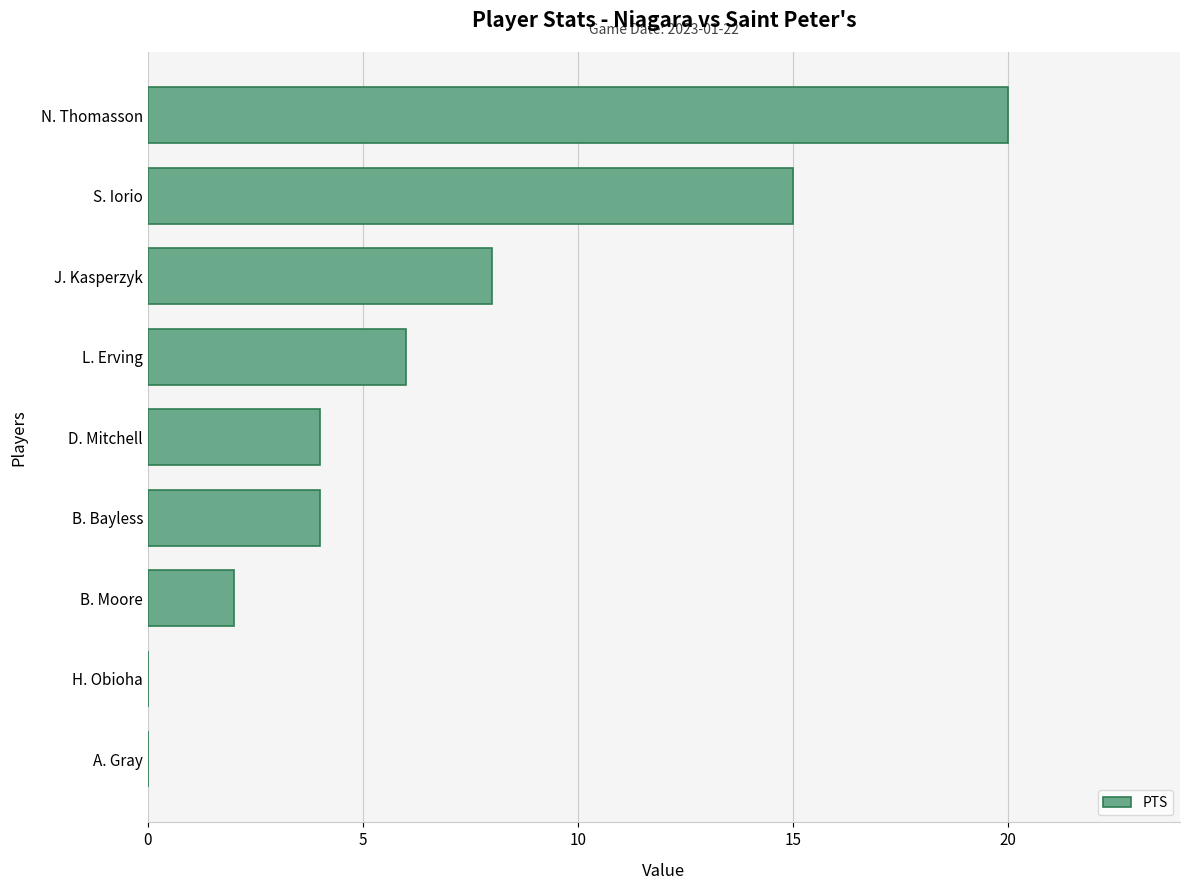

What is the sum of all values?

59